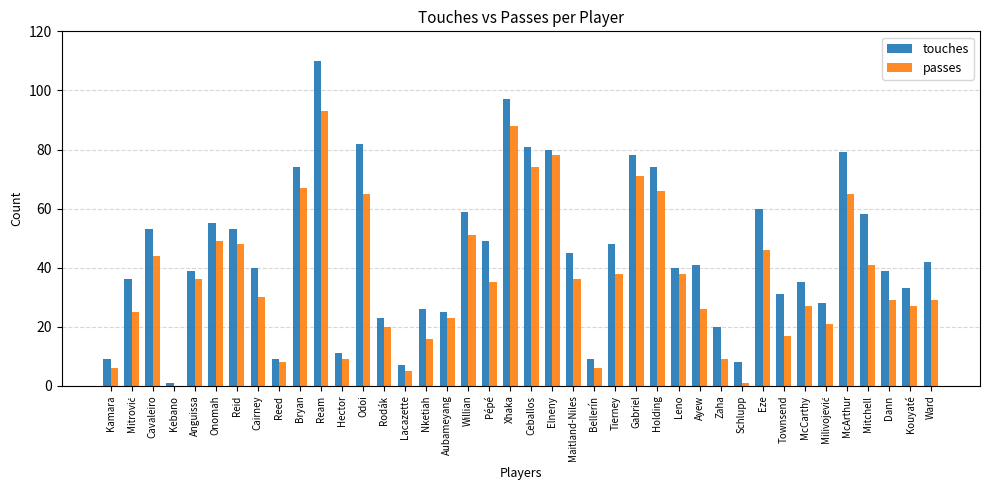

What are all the series names shown in the legend?

touches, passes